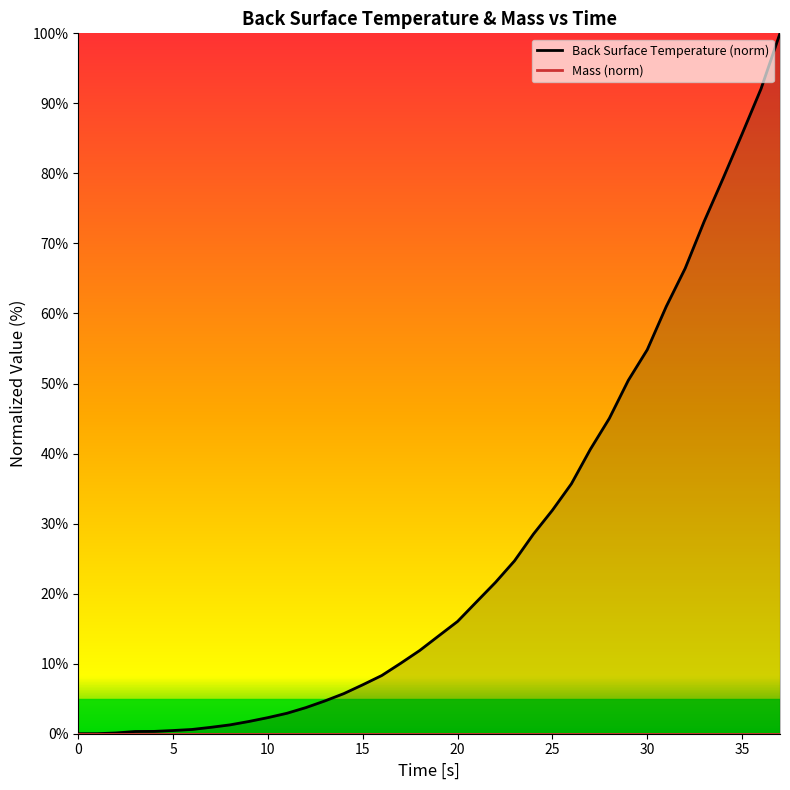

Is the value of Back Surface Temperature (norm) at 5 greater than the value of Mass (norm) at 15?

Yes